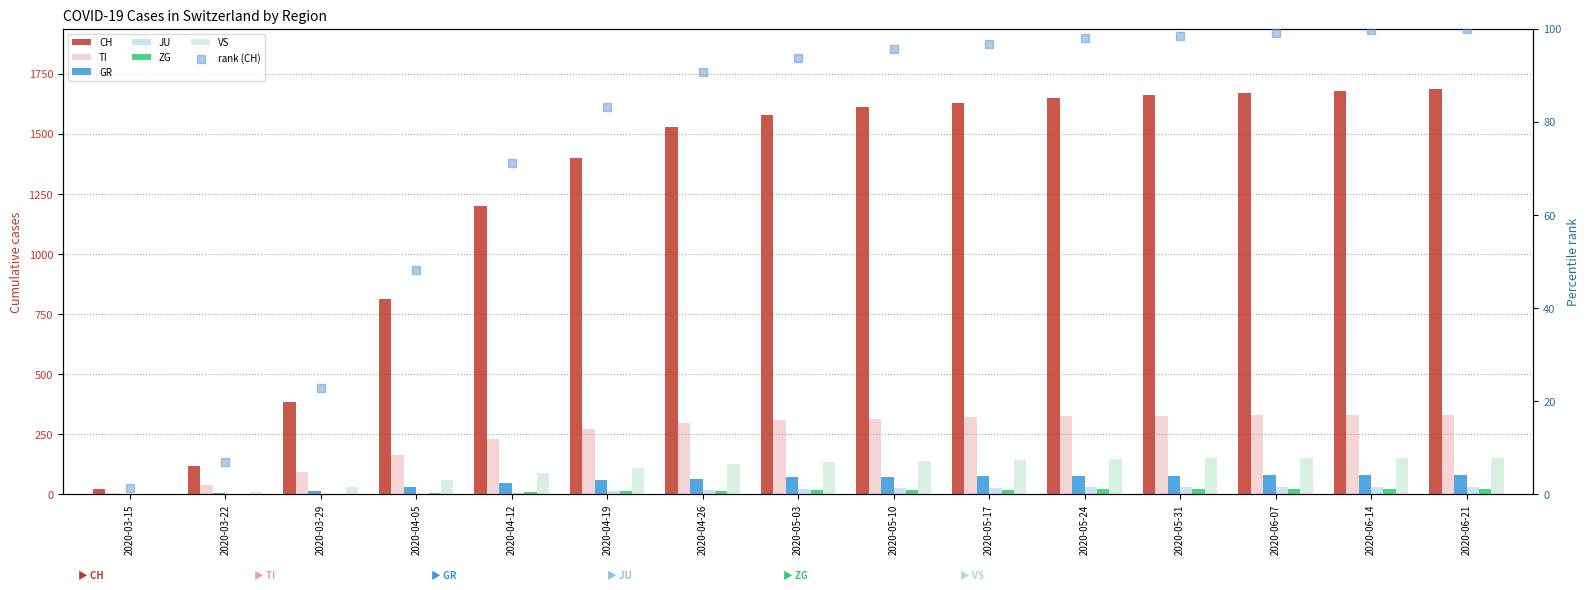

Is the value of TI at 2020-04-05 greater than the value of ZG at 2020-06-14?

Yes